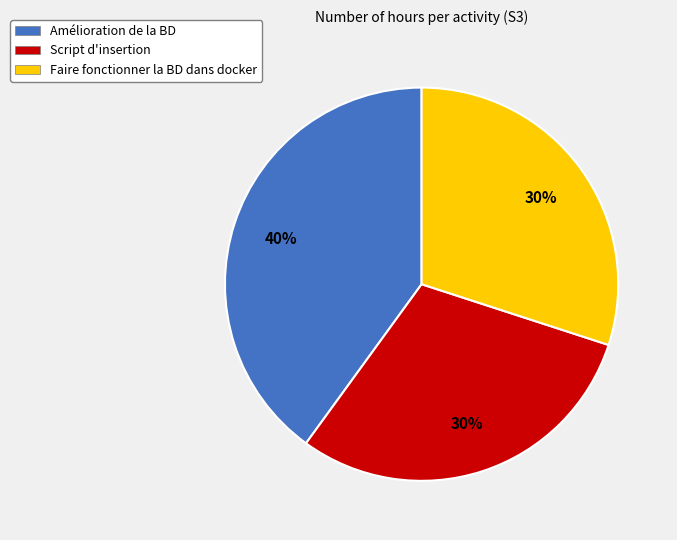

To the nearest percent, what percentage of the pie is Script d'insertion?

30%